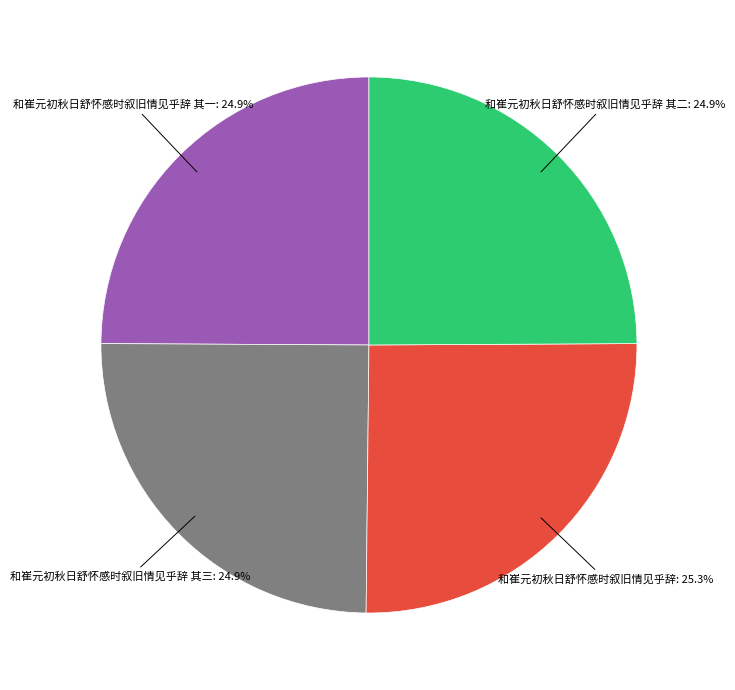

Is there any slice that represents more than half of the pie?

No